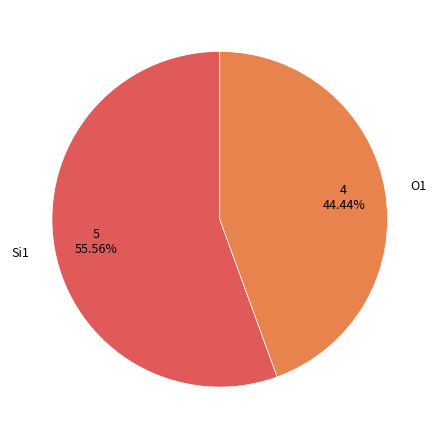

What is the ratio of the value at O1 to the value at Si1?

0.8